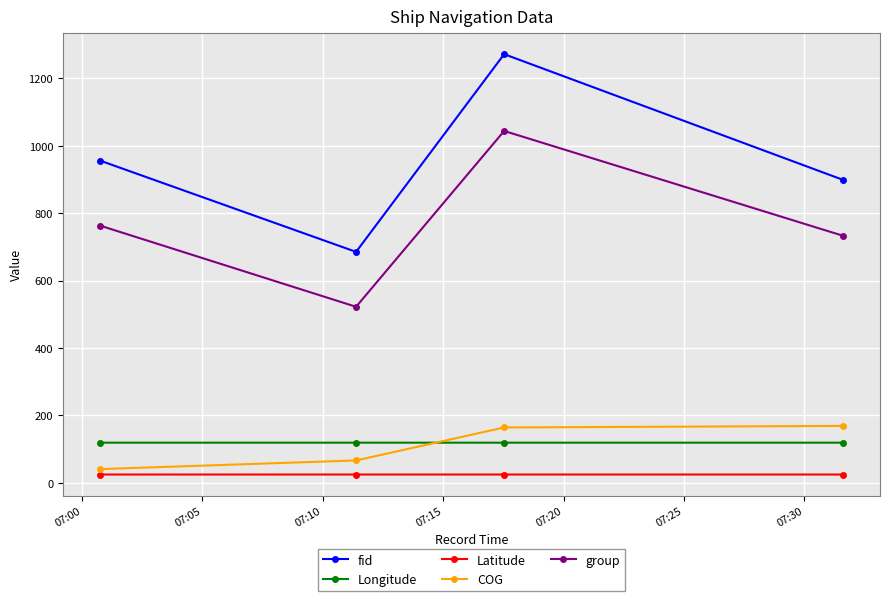

Which series has the largest total across all categories?

fid